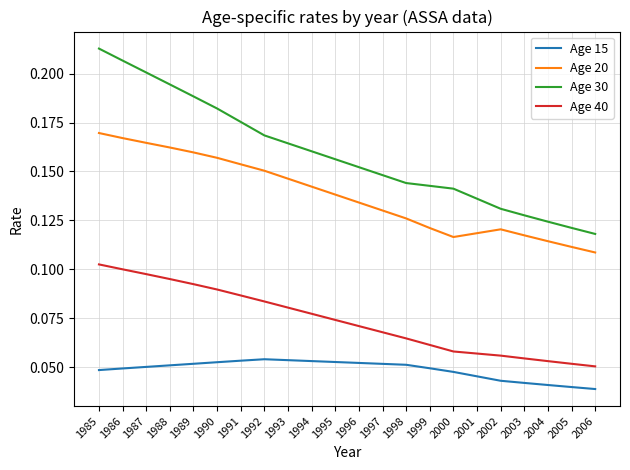

How many lines are shown in the chart?

4